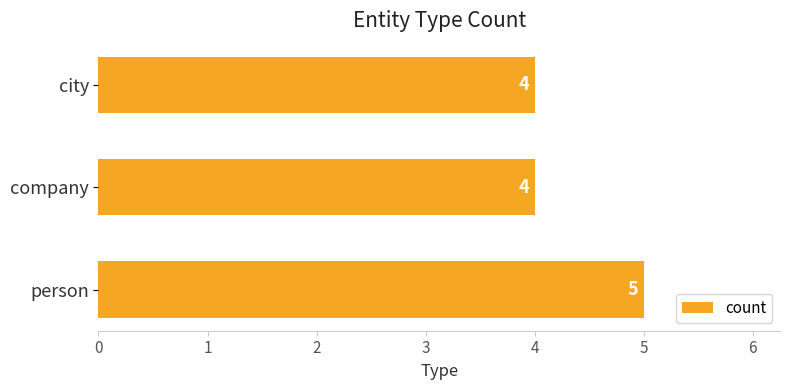

What is the ratio of the value at person to the value at company?

1.2